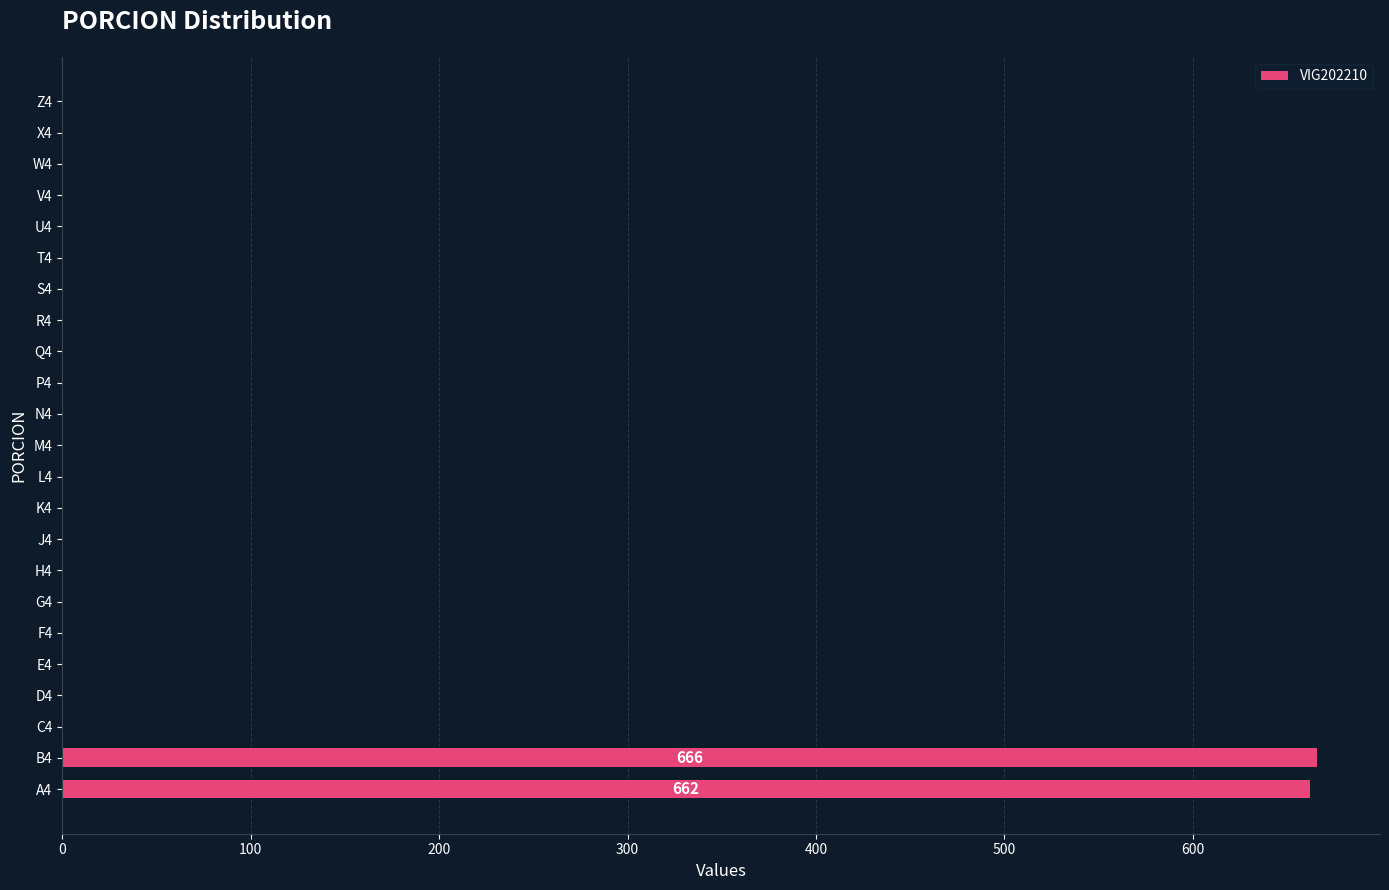

Is it true that the value at F4 is 0?

True